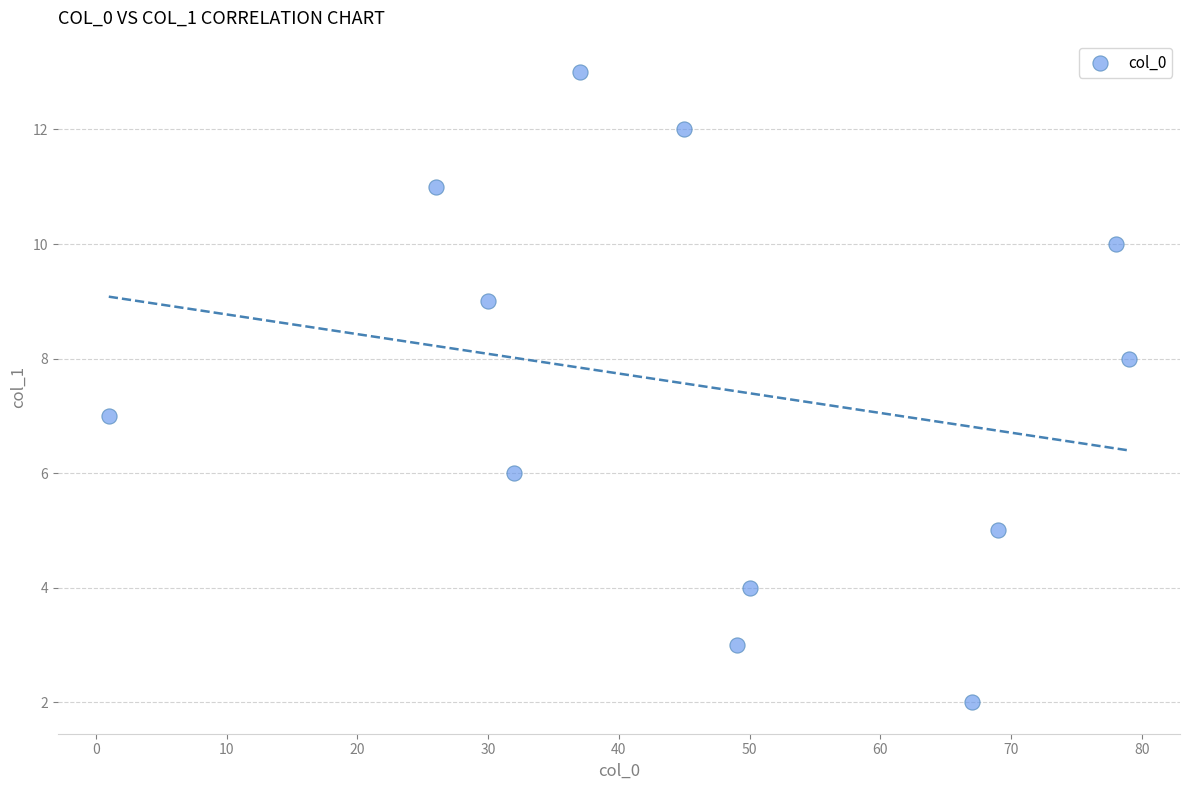

What is the average X value?

46.9